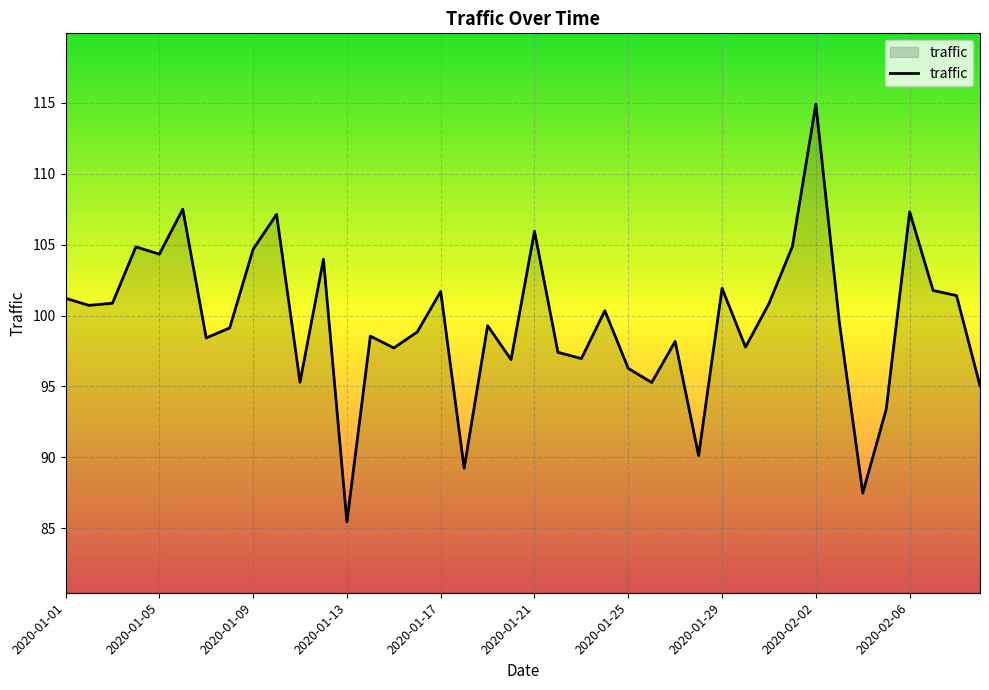

What is the difference between the maximum and minimum values?

29.5